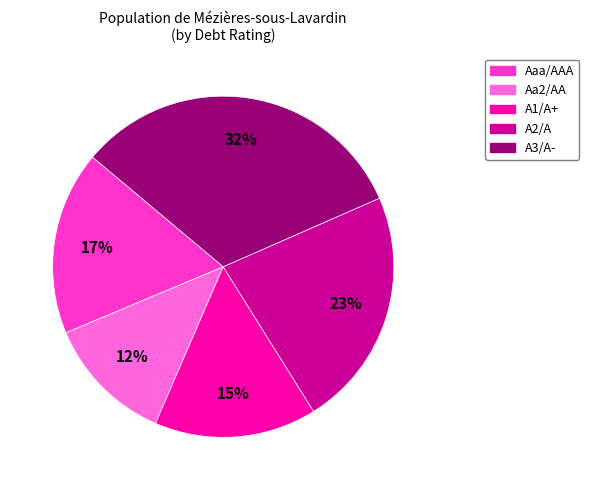

What percentage is the A1/A+ slice, to the nearest percent?

15%